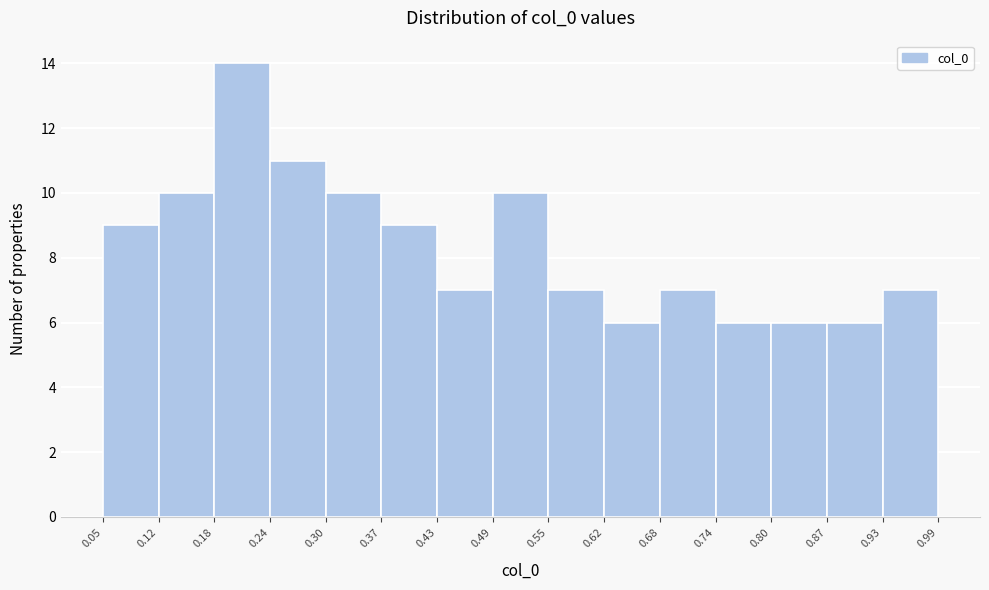

Reading left to right, list every bar in this chart as the range it spans on the x-axis followed by its height. The values are not printed on the chart, so give them approximately, as read against the axis.

0.05 to 0.12: 9
0.12 to 0.18: 10
0.18 to 0.24: 14
0.24 to 0.30: 11
0.30 to 0.37: 10
0.37 to 0.43: 9
0.43 to 0.49: 7
0.49 to 0.55: 10
0.55 to 0.62: 7
0.62 to 0.68: 6
0.68 to 0.74: 7
0.74 to 0.80: 6
0.80 to 0.87: 6
0.87 to 0.93: 6
0.93 to 0.99: 7